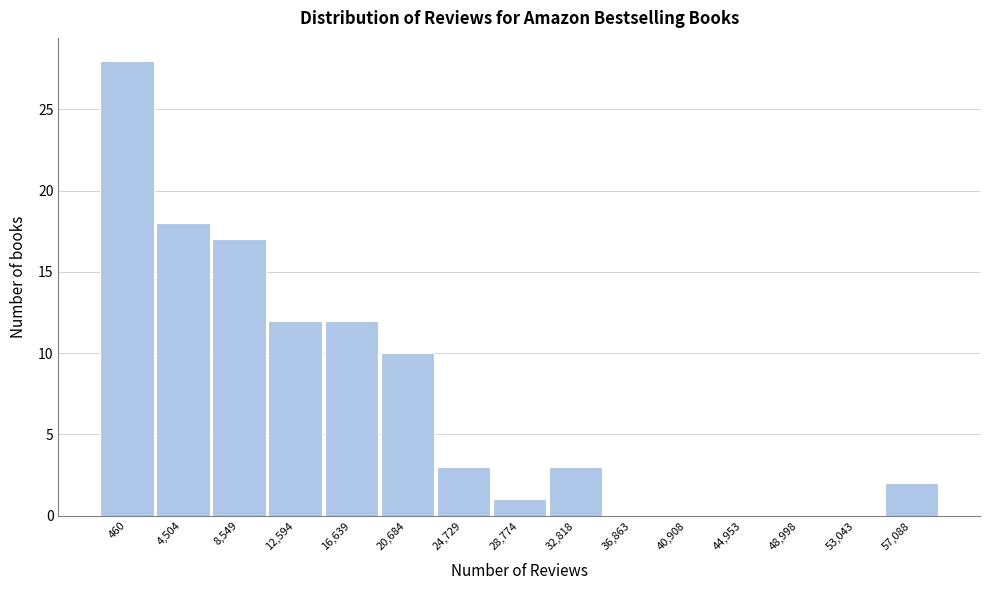

Reading right to left, extract all data points from this chart.

57,088=2	53,043=0	48,998=0	44,953=0	40,908=0	36,863=0	32,818=3	28,774=1	24,729=3	20,684=10	16,639=12	12,594=12	8,549=17	4,504=18	460=28